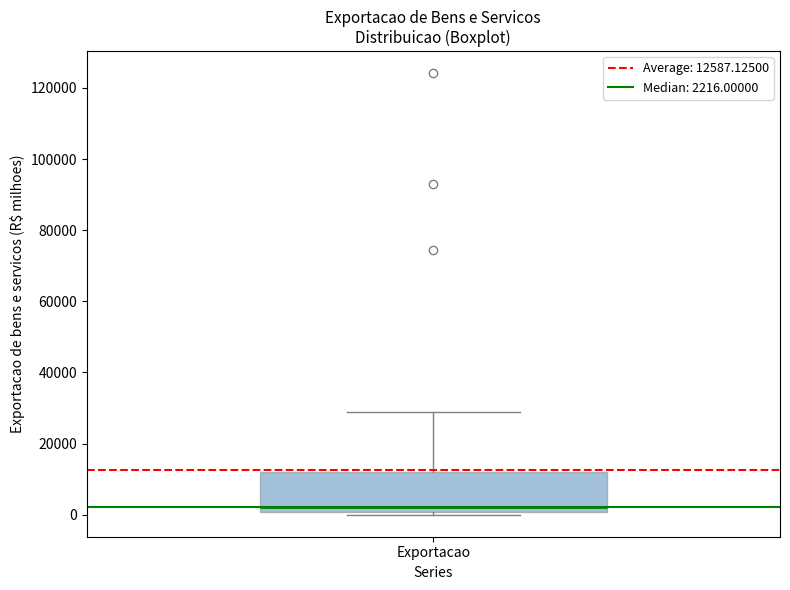

Transcribe this box plot: give where the median line is, the range the box spans, and where the two whiskers end, as read against the y-axis. The values are not printed on the chart, so give them approximately, as read against the axis.

median 2000, box 0 to 12000, whiskers 0 (just below the box's lower edge) to 28000